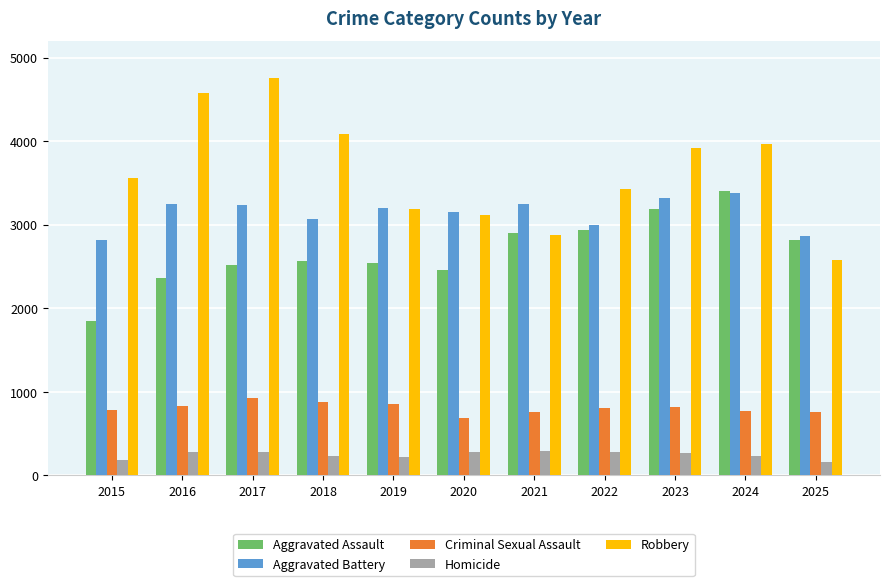

How many distinct data groups are displayed?

5